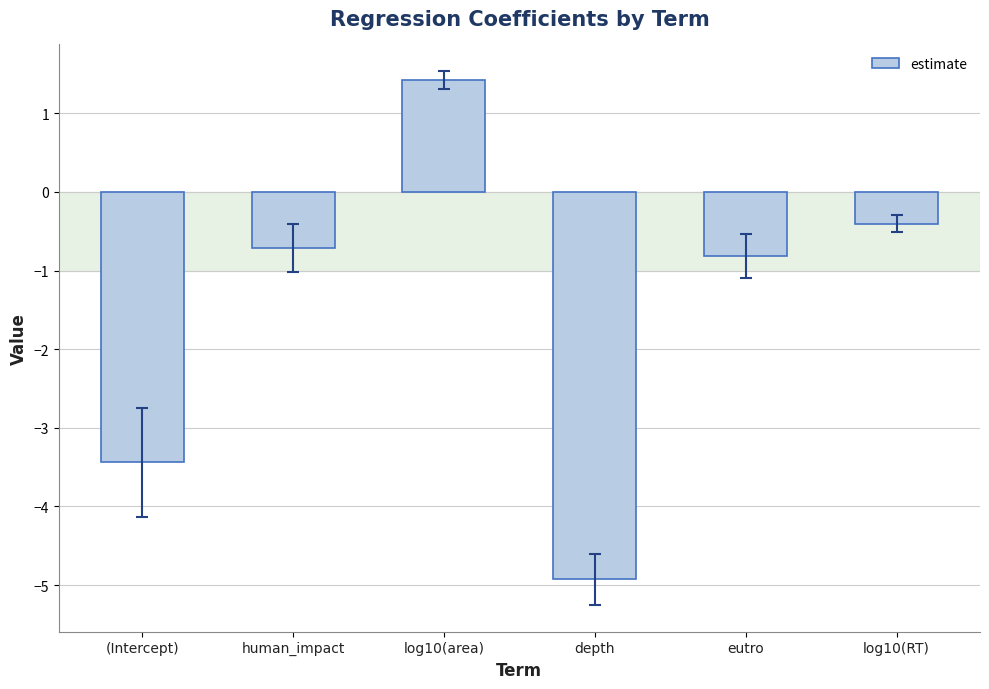

Reading left to right, list all the values displayed in this chart.

-3.4	-0.7	1.4	-4.9	-0.8	-0.4